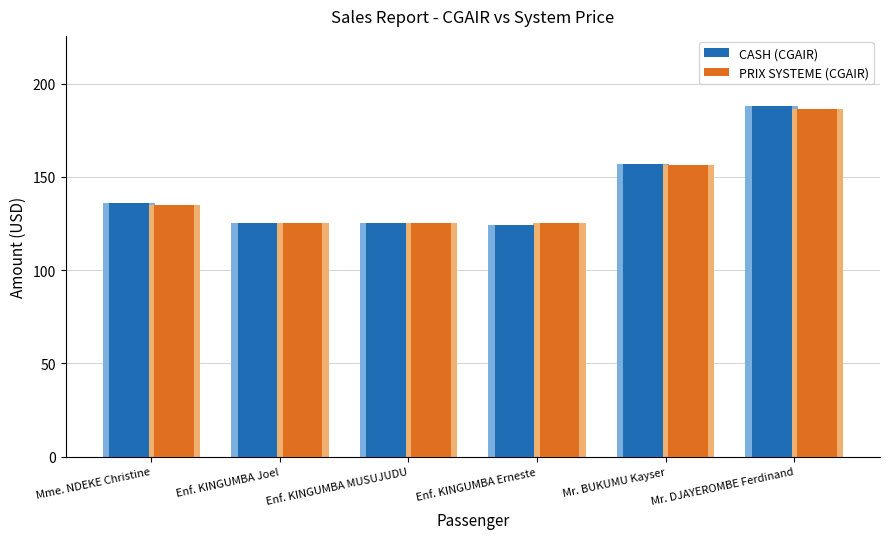

What is the sum of the PRIX SYSTEME (CGAIR) values at Enf. KINGUMBA Joel and Enf. KINGUMBA MUSUJUDU?

250.1